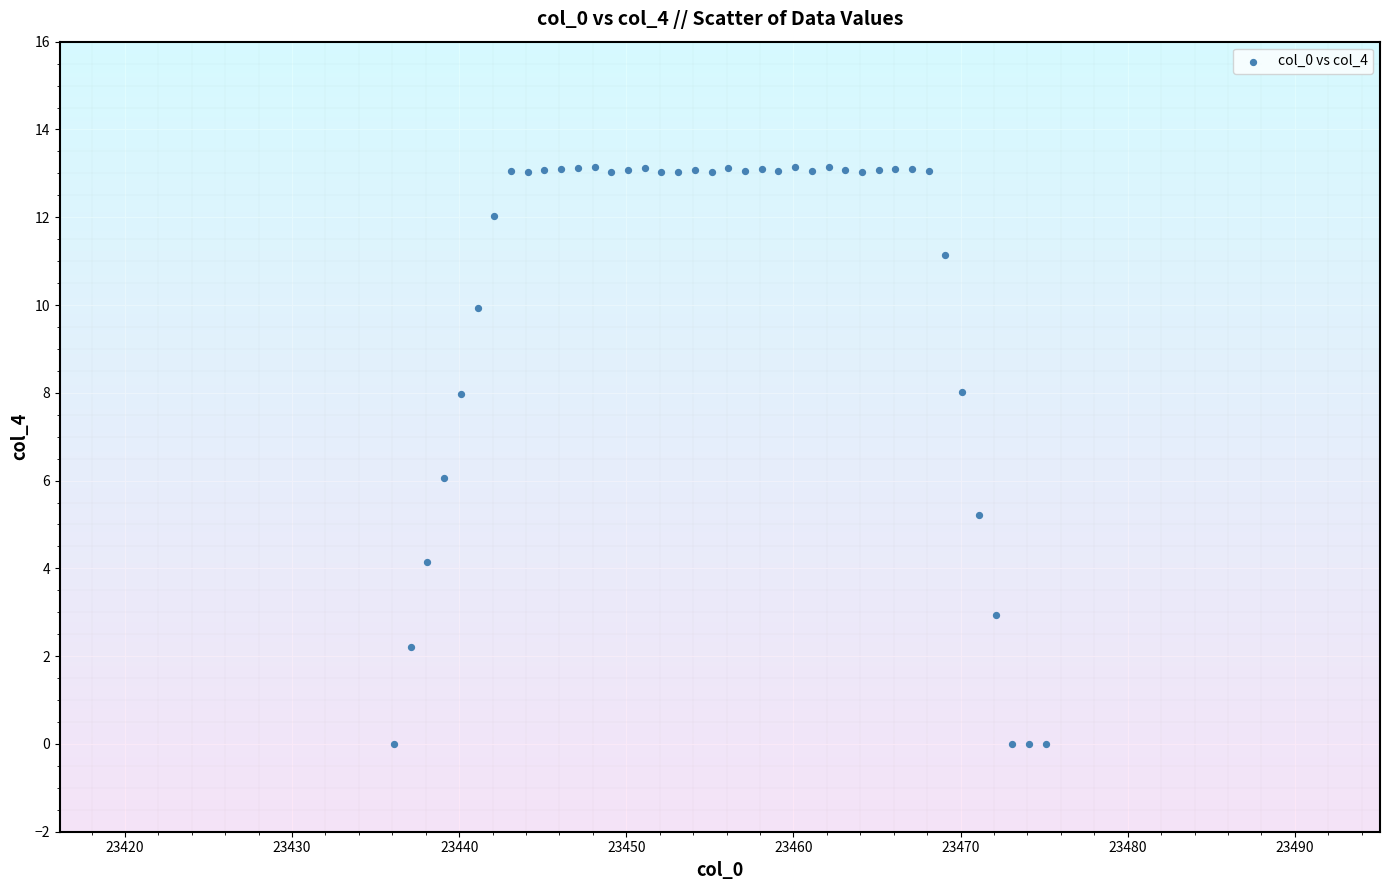

What is the range of X values (max minus min)?

39.0